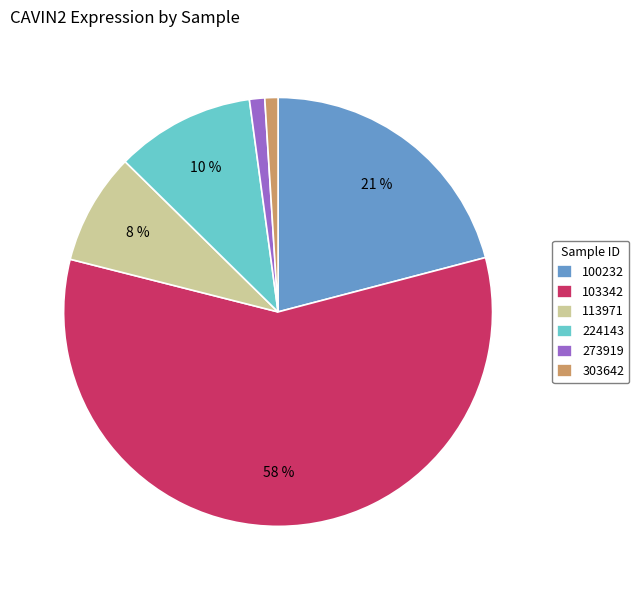

Which has a higher value, 100232 or 224143?

100232